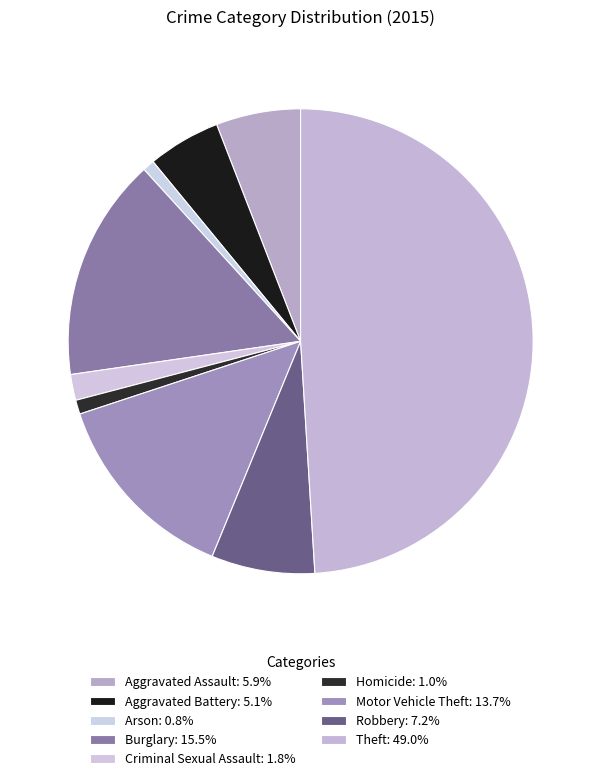

The Homicide slice represents 11% of the pie. True or false?

False